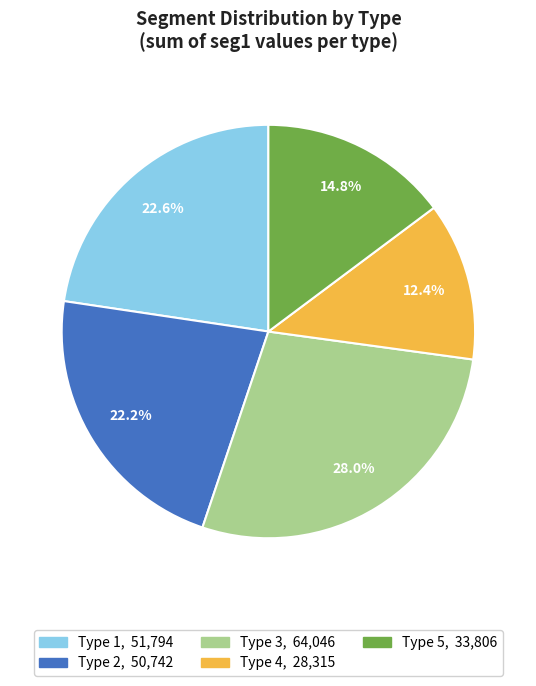

Is there a majority slice in this chart?

No